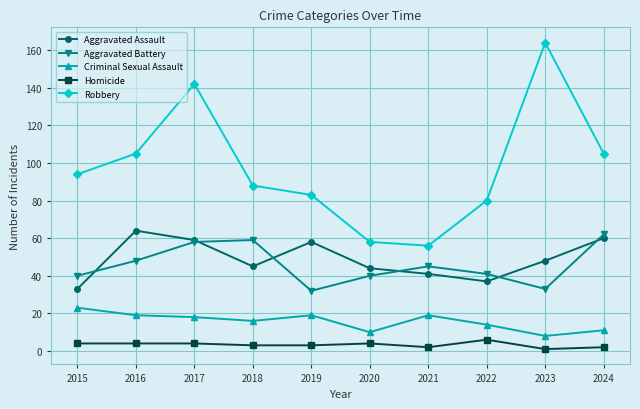

How many values in the Homicide series are below 4?

5